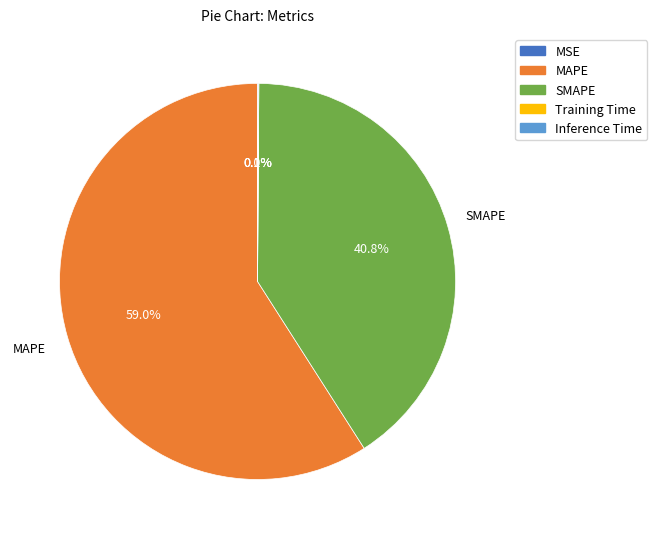

What is the largest slice in the pie chart?

MAPE